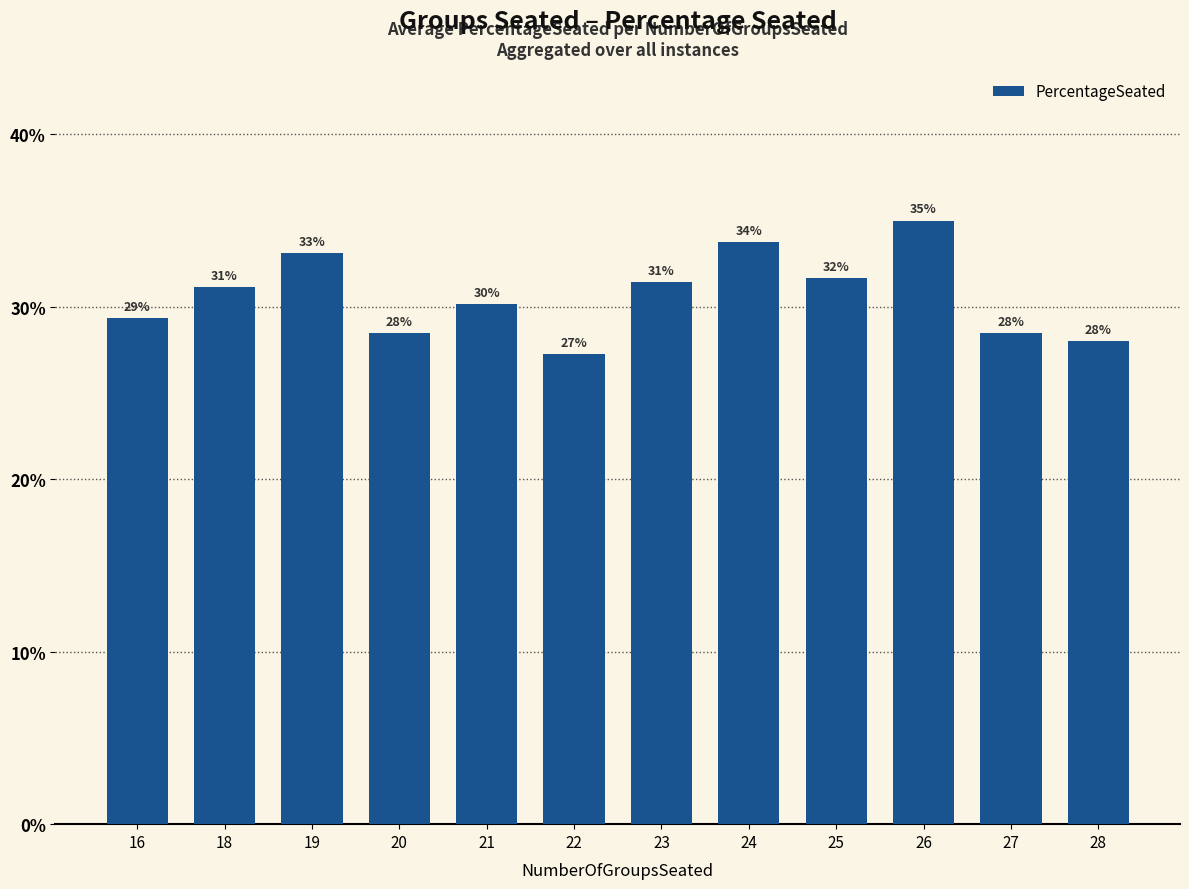

Does the chart contain any negative values?

No